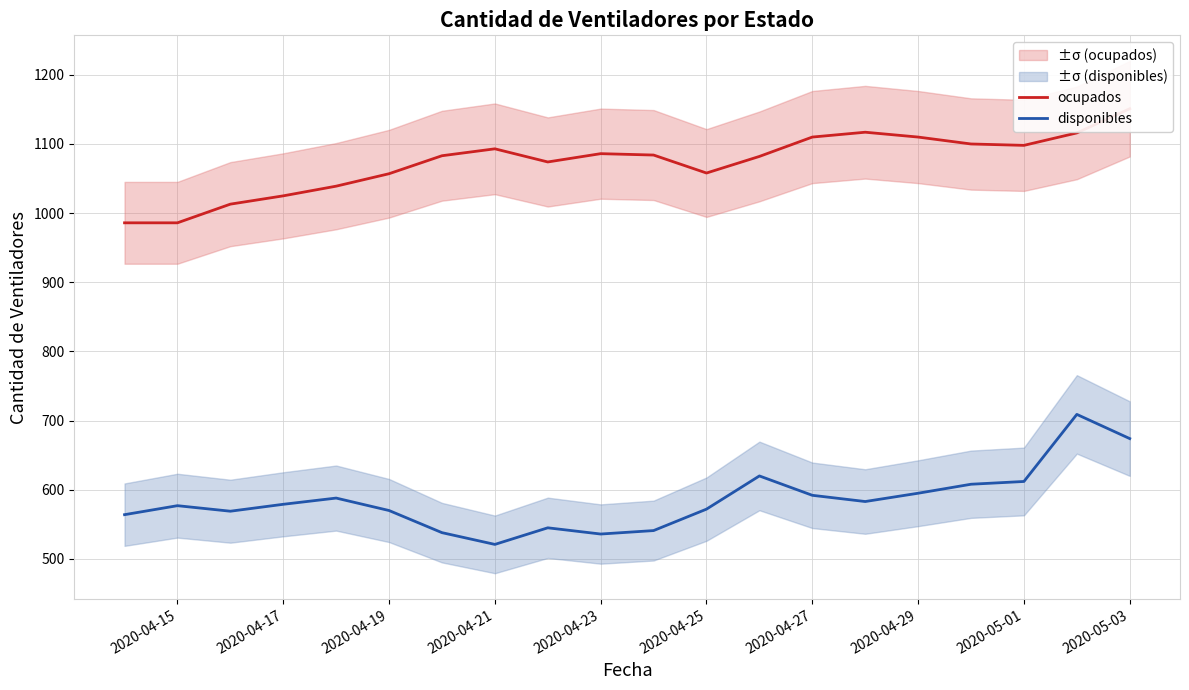

What is the lowest value of the disponibles series?

521